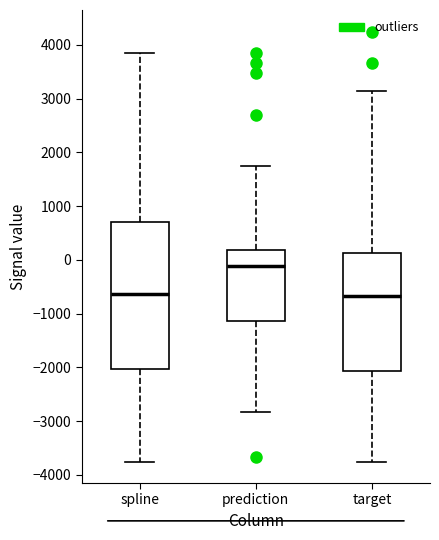

Reading left to right, read every box against the y-axis: the position of its median line, the range the box covers, and the ends of its whiskers. The values are not printed on the chart, so give them approximately, as read against the axis.

spline: median -600, box -2000 to 700, whiskers -3700 to 3800
prediction: median -100, box -1100 to 200, whiskers -2800 to 1700
target: median -700, box -2100 to 100, whiskers -3700 to 3100